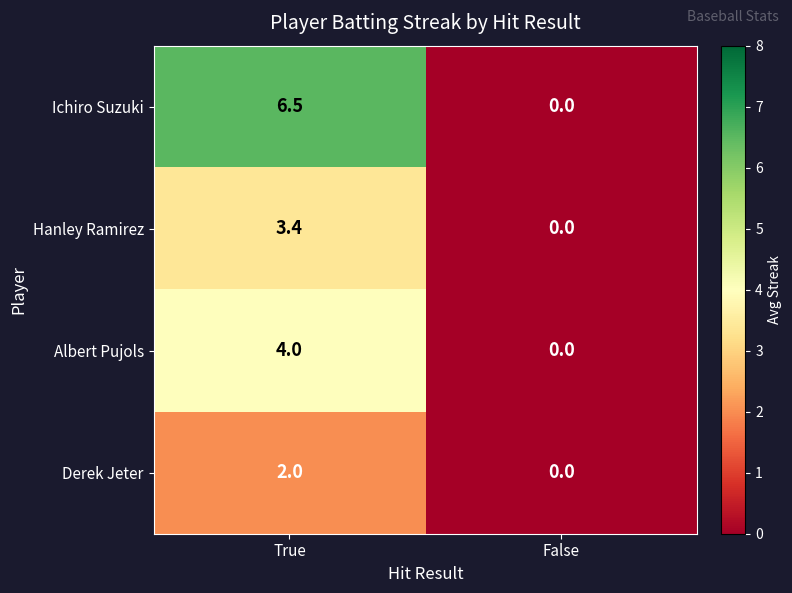

At True, list the series in order from largest to smallest.

Ichiro Suzuki, Albert Pujols, Hanley Ramirez, Derek Jeter